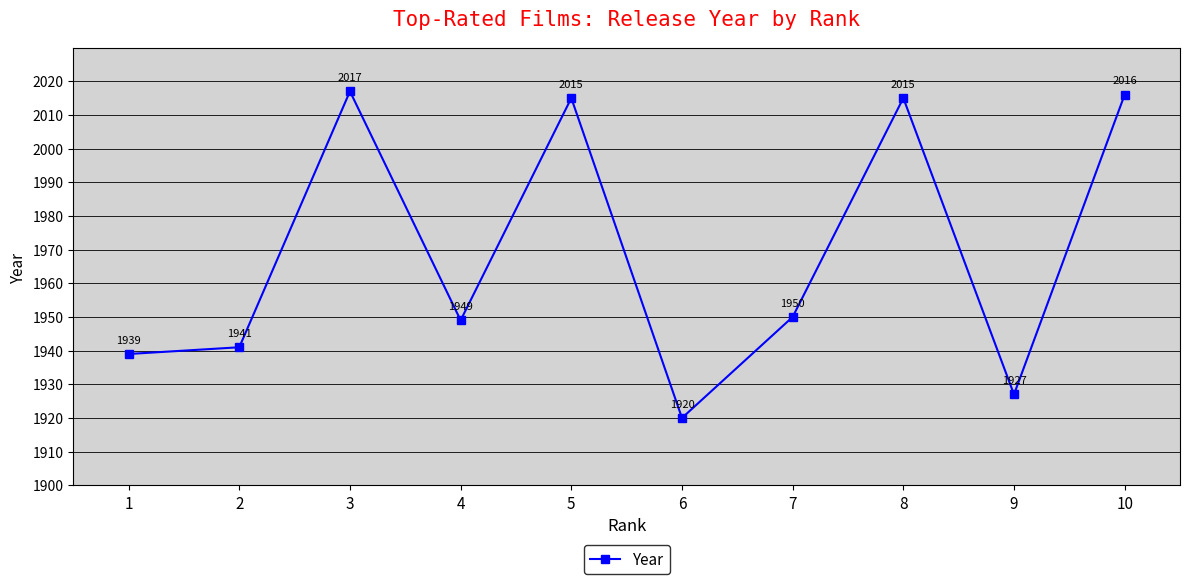

Reading left to right, list all the values displayed in this chart.

1939	1941	2017	1949	2015	1920	1950	2015	1927	2016